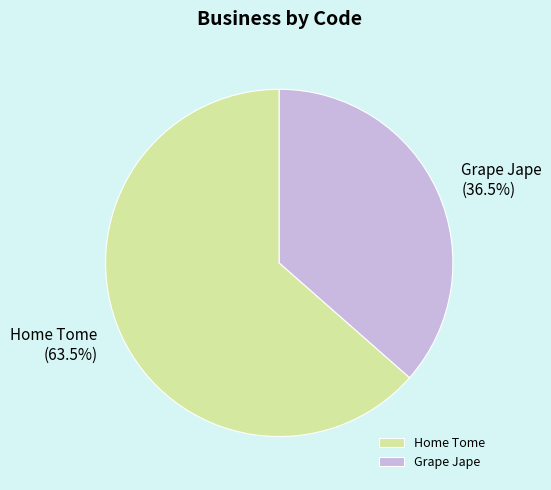

Which category accounts for the majority?

Home Tome